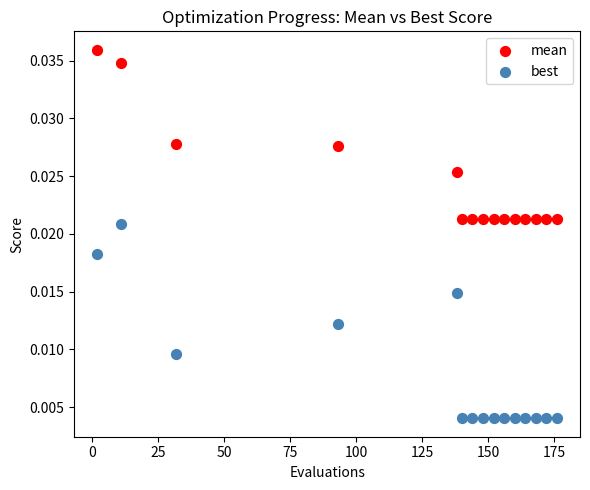

Which series has the largest Y range (max minus min)?

best